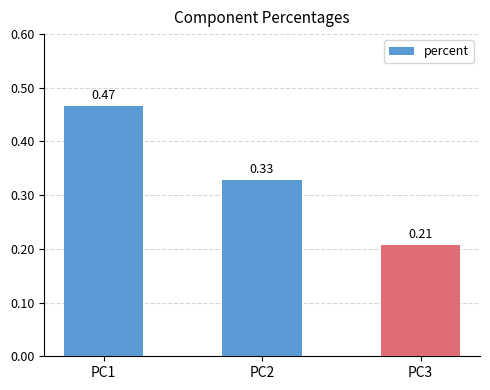

Between PC2 and PC3, which is larger?

PC2